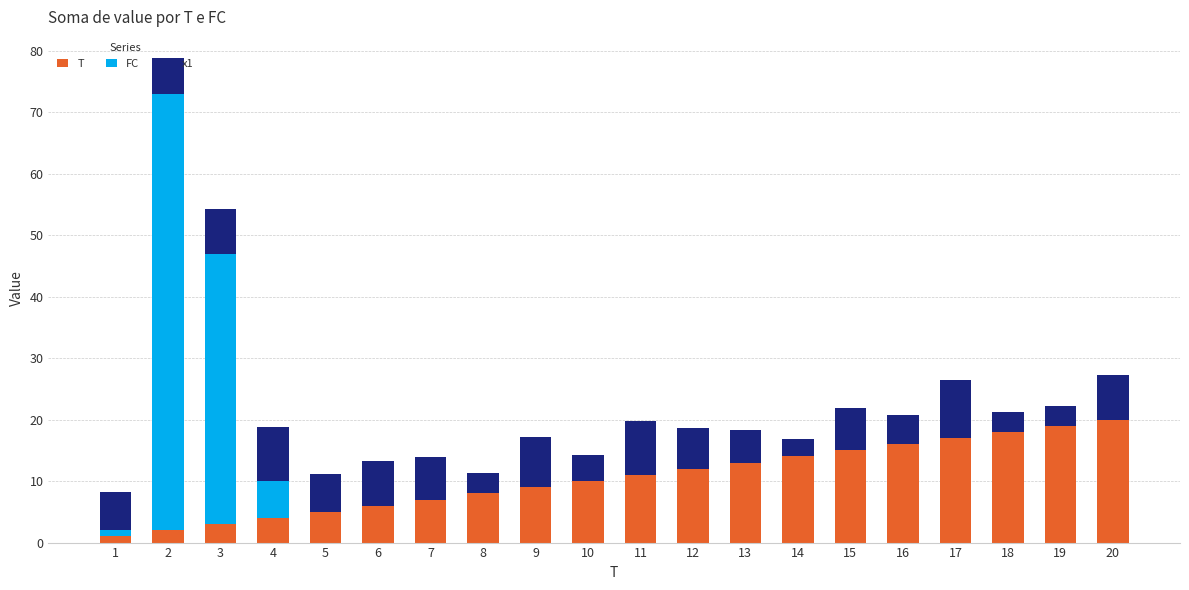

The value of T at 13 is 19.1. True or false?

False